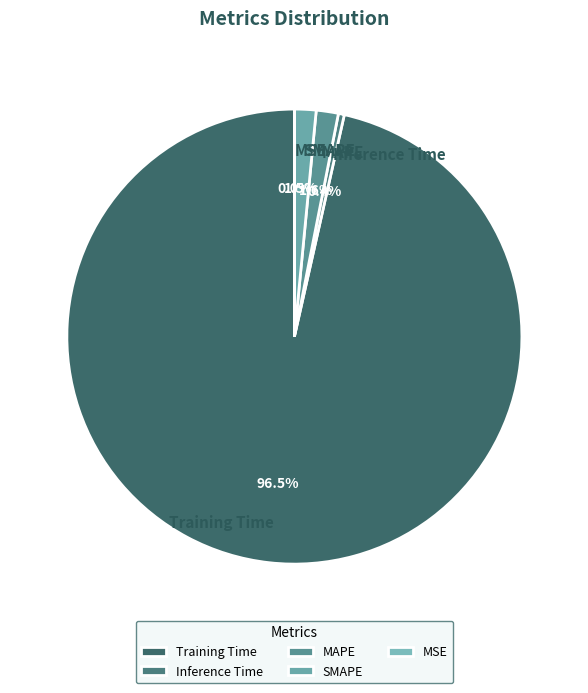

What portion of the pie excludes Training Time?

3.5%